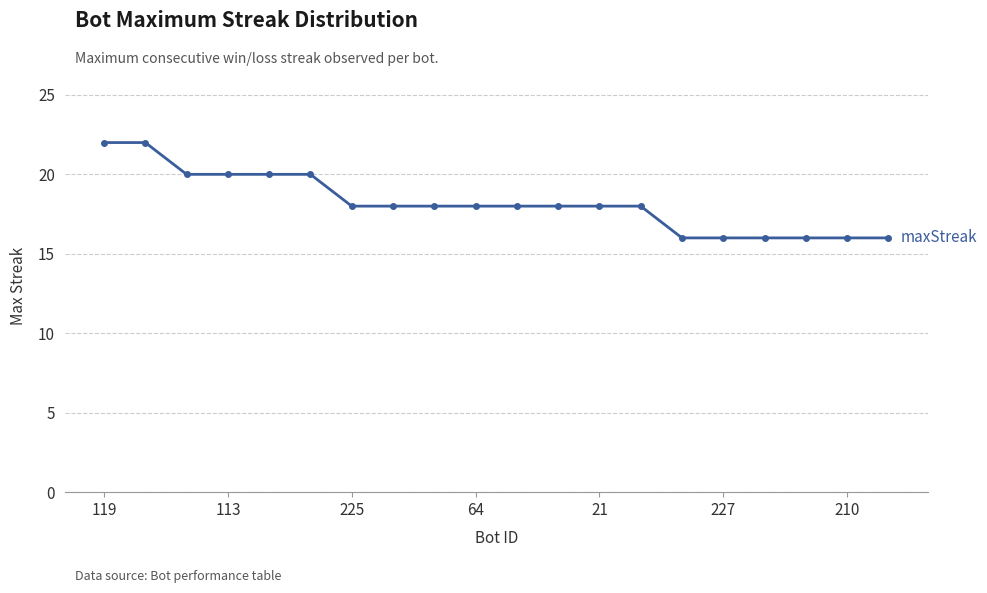

How many distinct data groups are displayed?

1